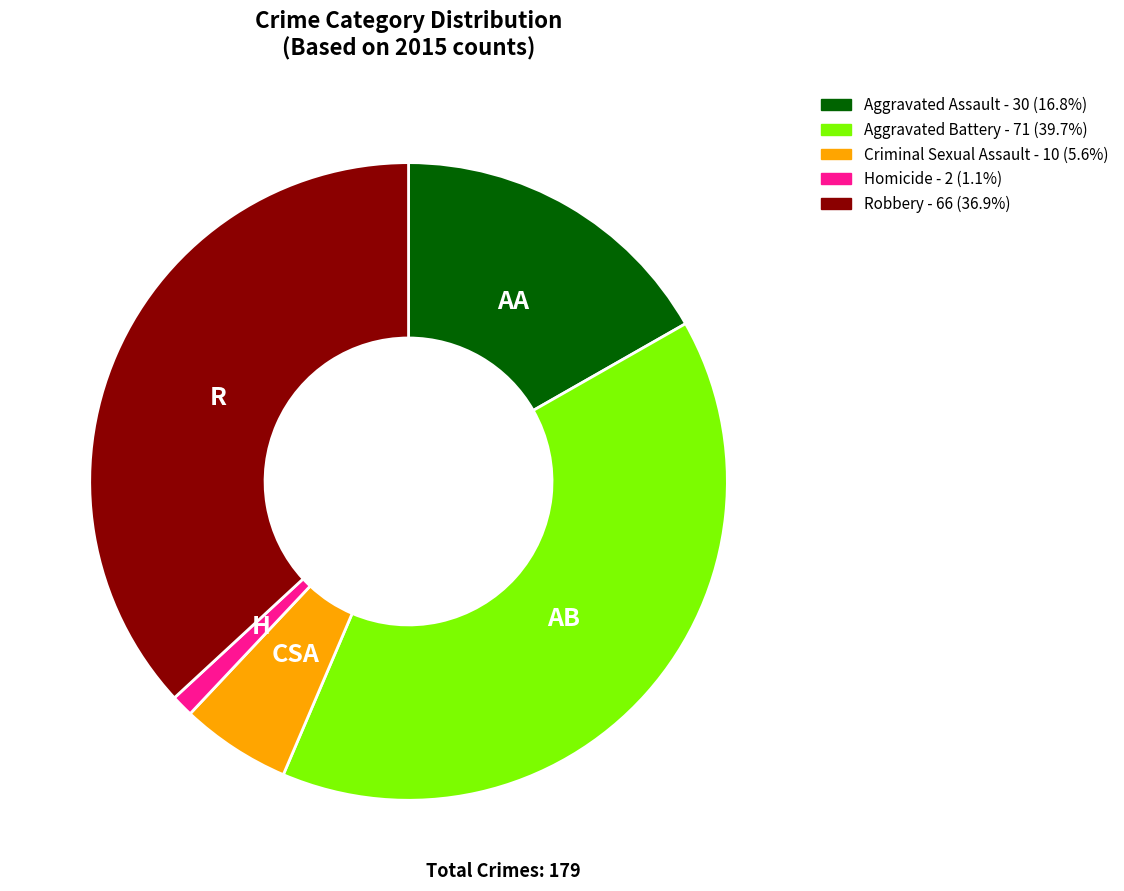

Does Homicide represent more than half of the total?

No